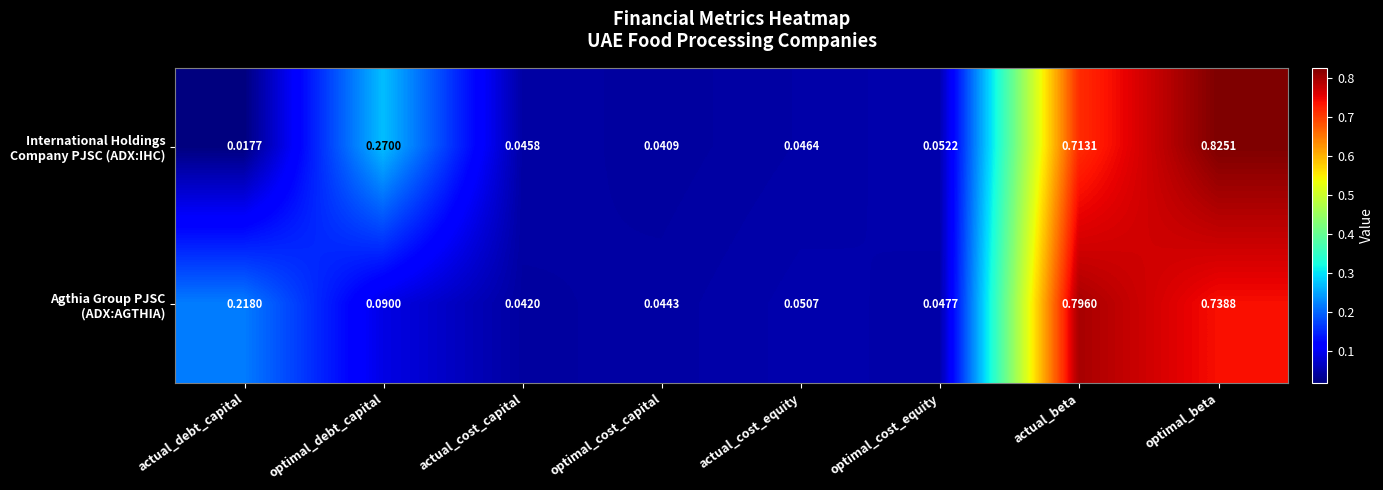

At which category is the sum across all series the highest?

optimal_beta